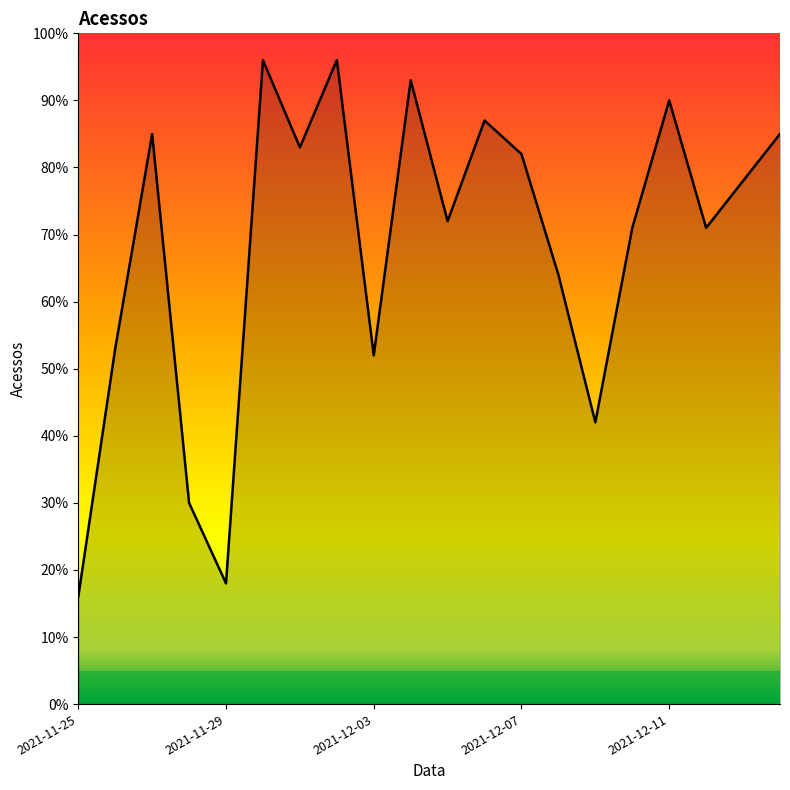

What is the maximum value shown in the chart?

96